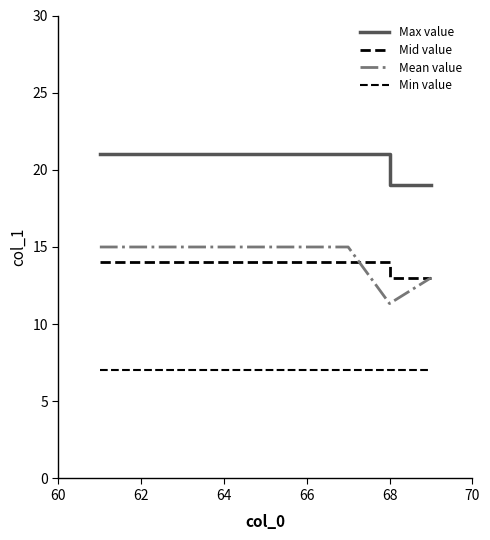

Is this an area chart (filled region under the line)?

No